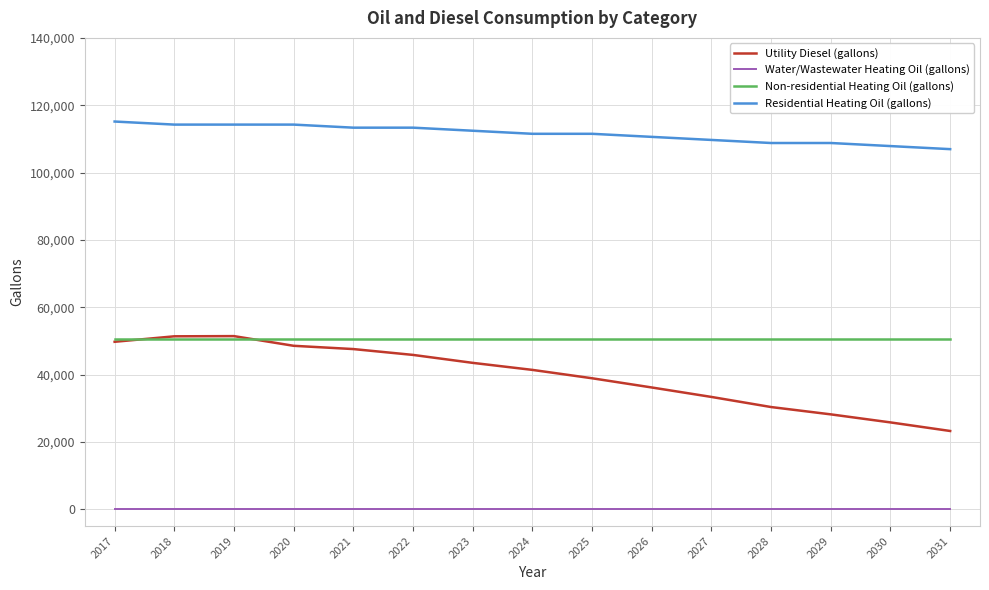

Between 2025 and 2030, which series saw the biggest shift?

Utility Diesel (gallons)